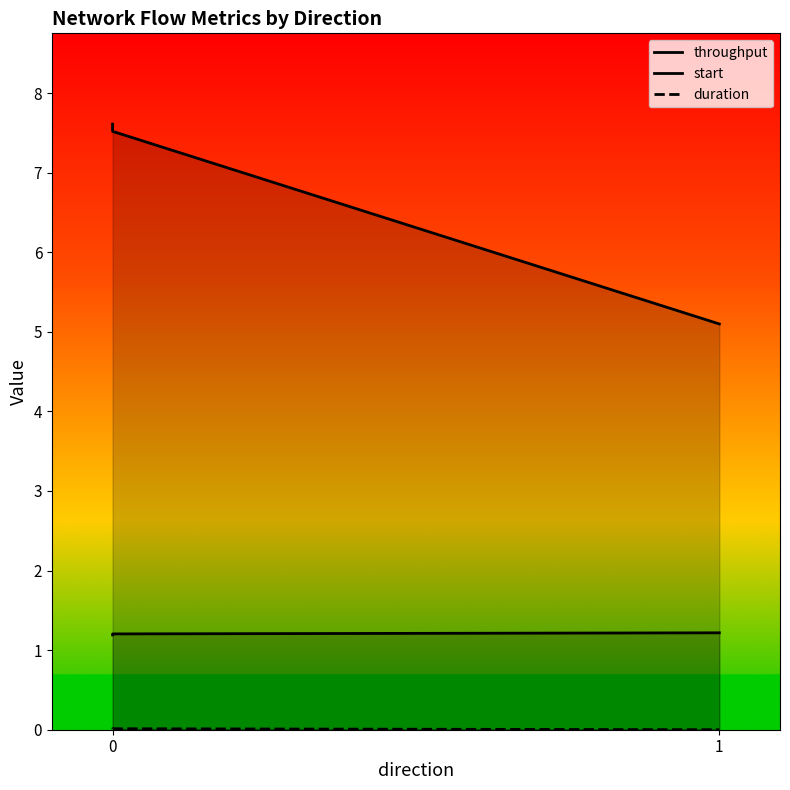

What is the total value across all series at 1?

6.3